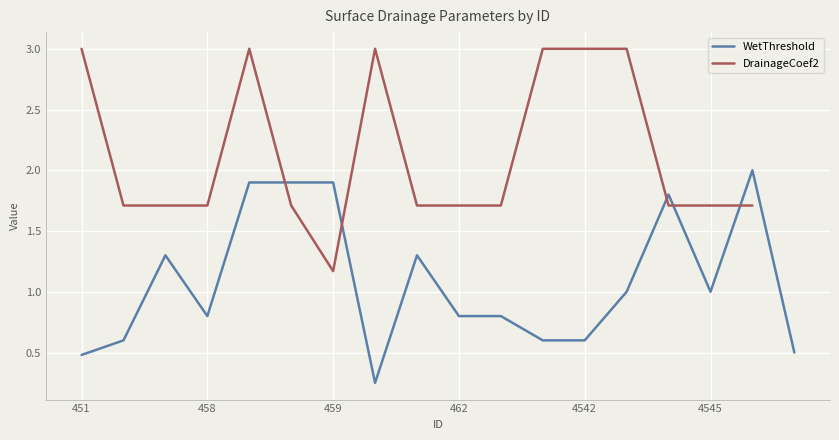

How many data points are less than 1?

9